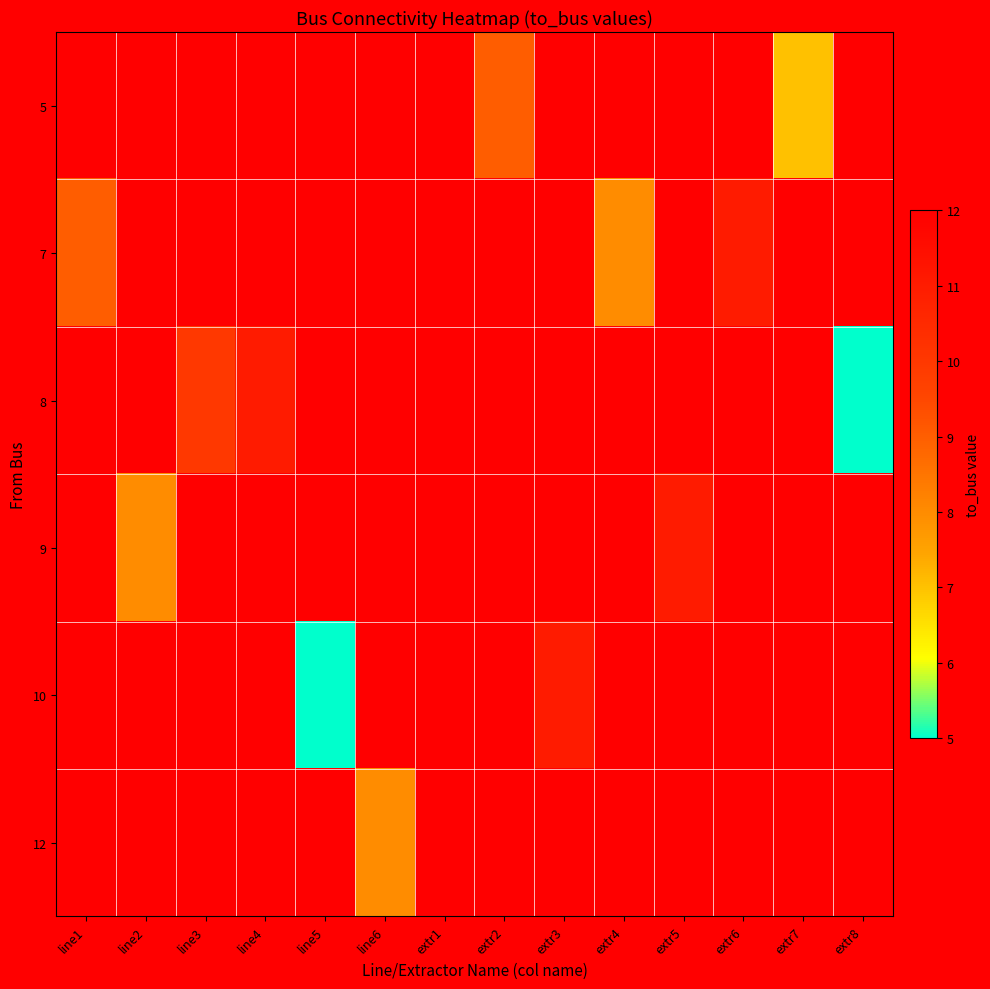

Is the value of 9 at line4 greater than the value of 8 at extr6?

No